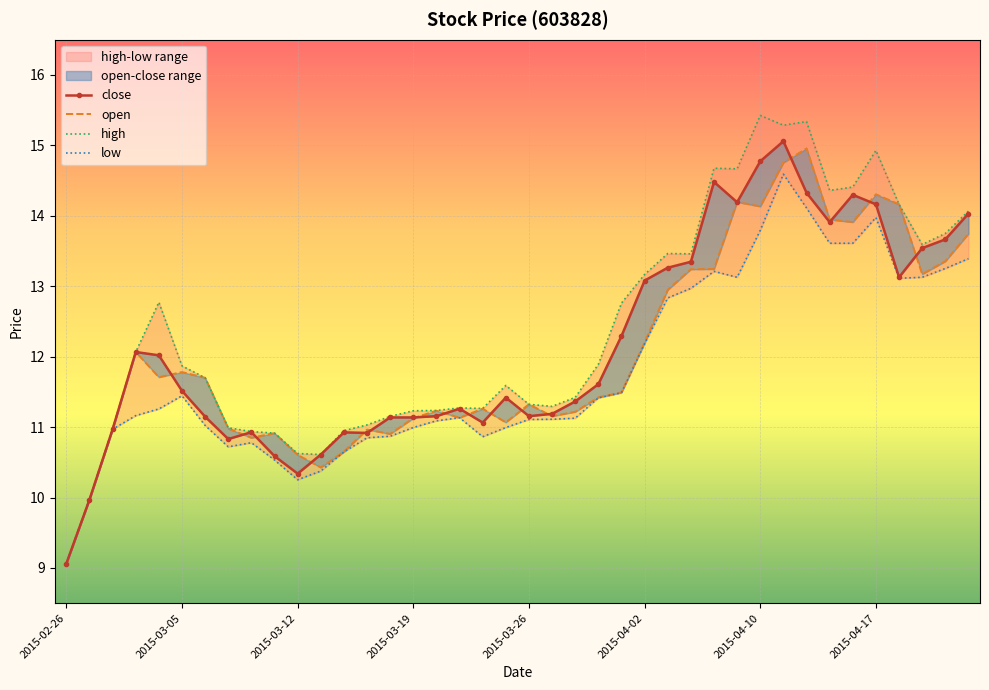

Which series has the largest total across all categories?

high